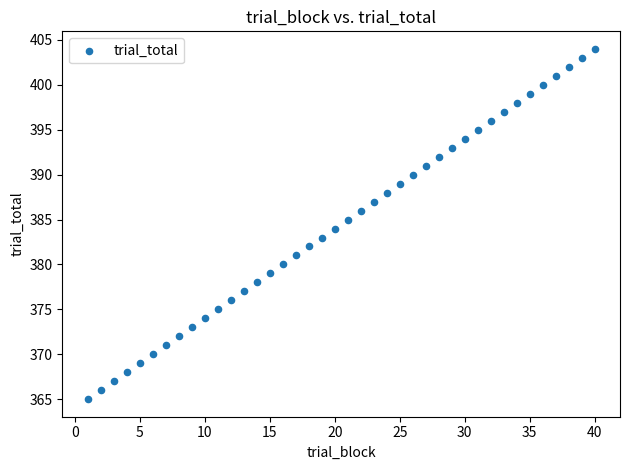

What is the range of X values (max minus min)?

39